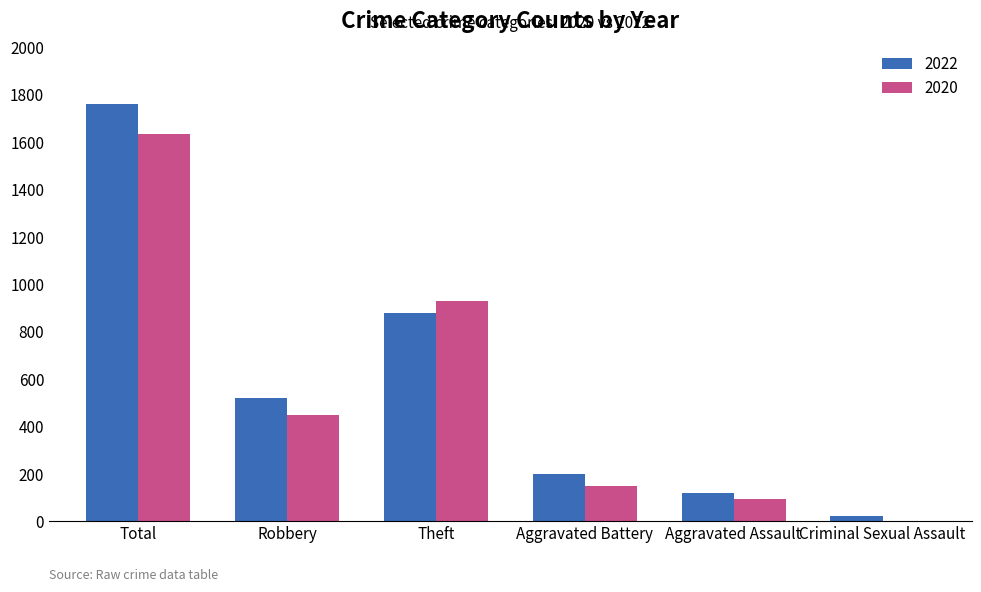

What is the total value across all series at Total?

3393